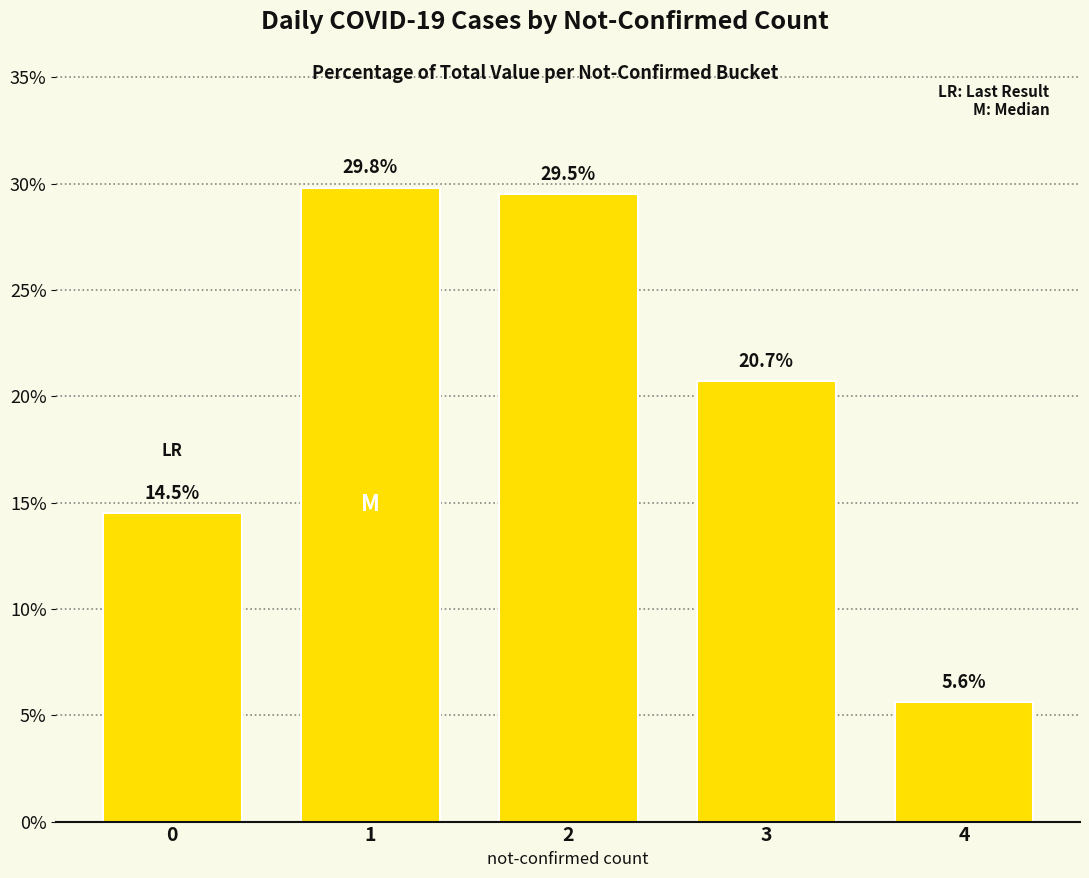

What is the sum of all values?

100.1